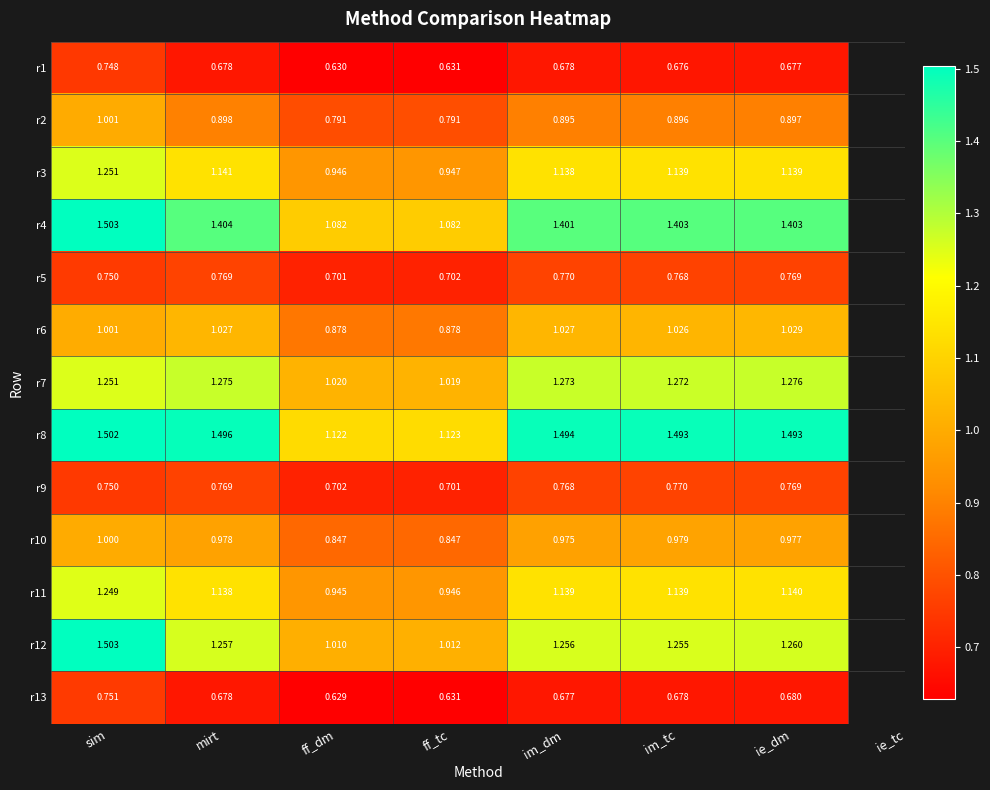

Which label corresponds to the smallest value in the chart?

ff_dm